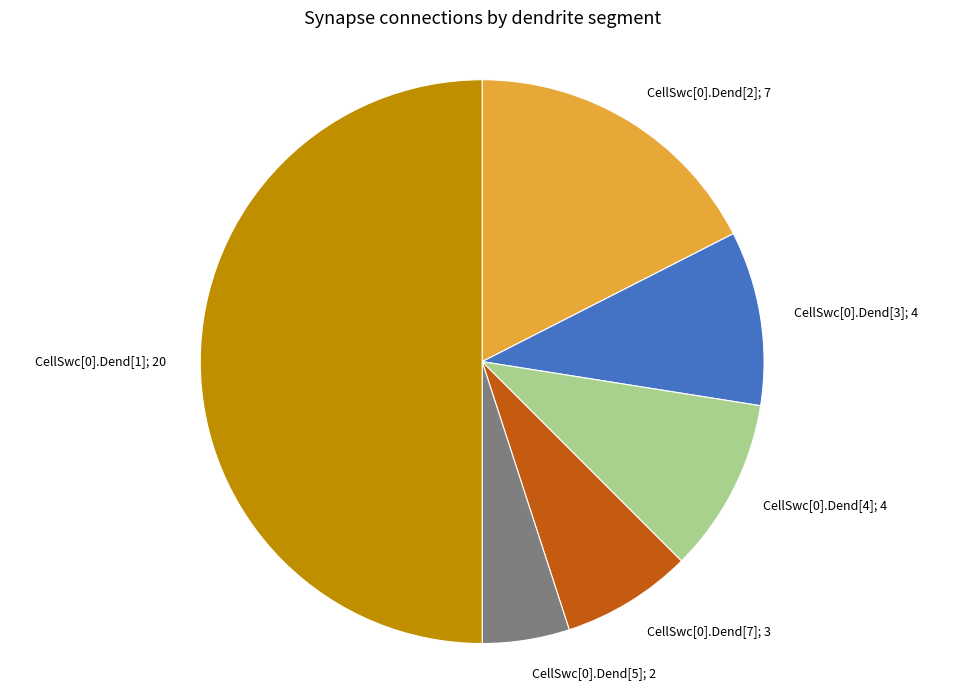

Rank the categories by value from highest to lowest.

CellSwc[0].Dend[1], CellSwc[0].Dend[2], CellSwc[0].Dend[3], CellSwc[0].Dend[4], CellSwc[0].Dend[7], CellSwc[0].Dend[5]